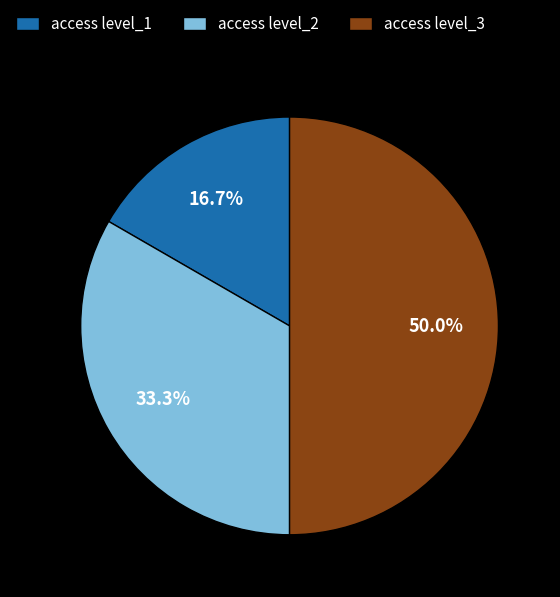

The access level_3 slice represents 50% of the pie. True or false?

True